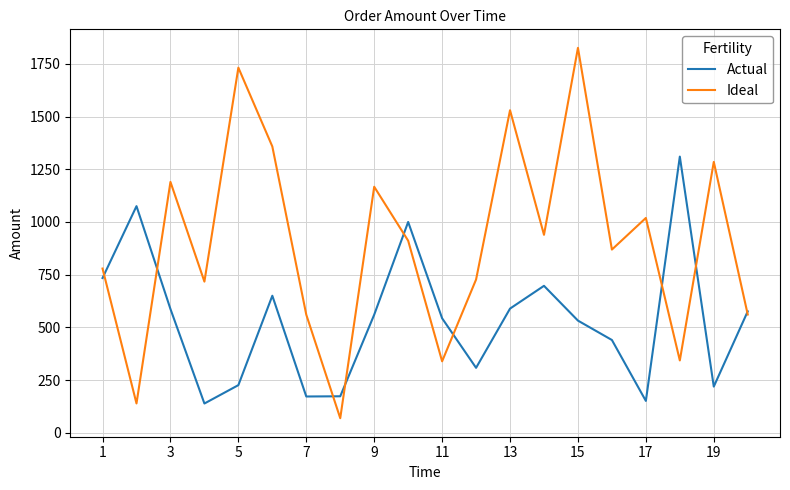

Which series has the largest total across all categories?

Ideal